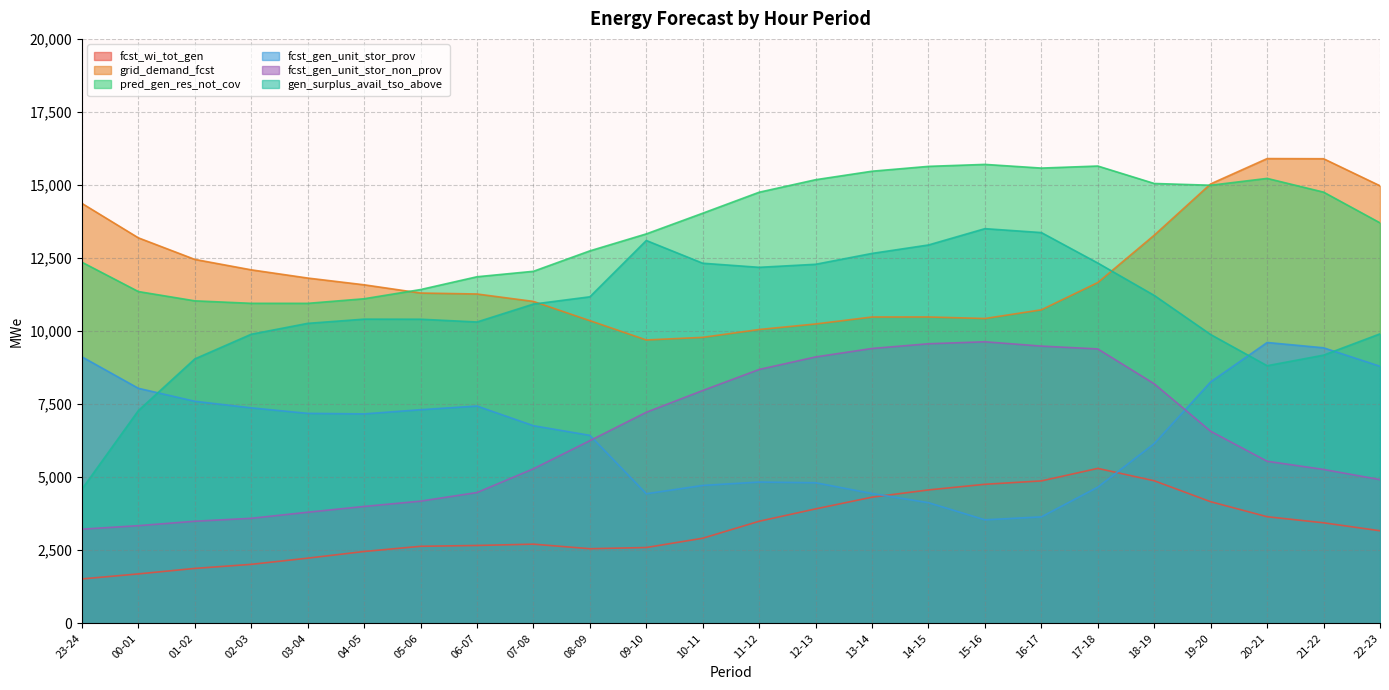

Which series changed the most between 01-02 and 05-06?

gen_surplus_avail_tso_above